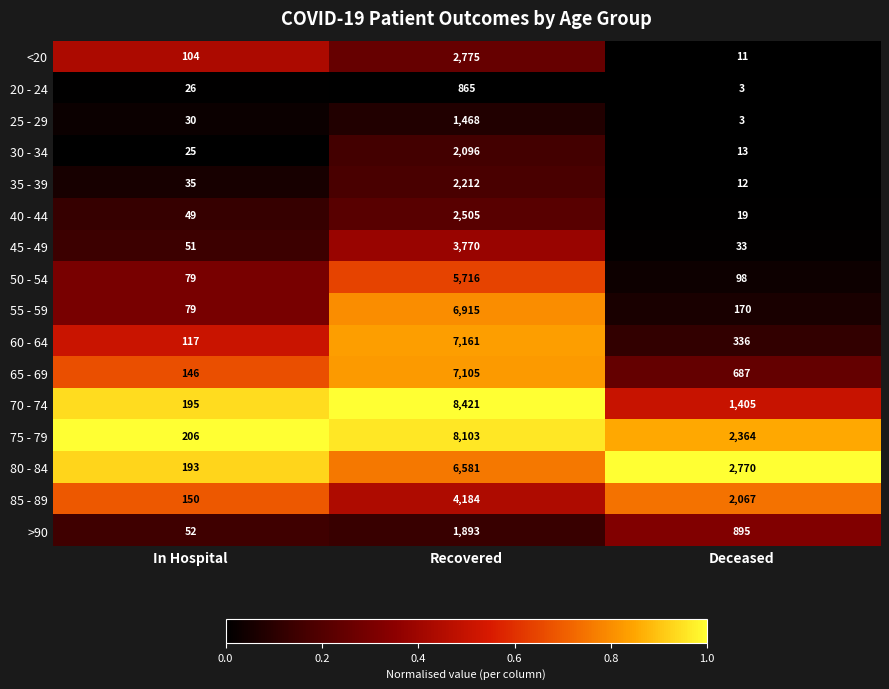

True or false: 20 - 24 has a value of 865 at Recovered.

True